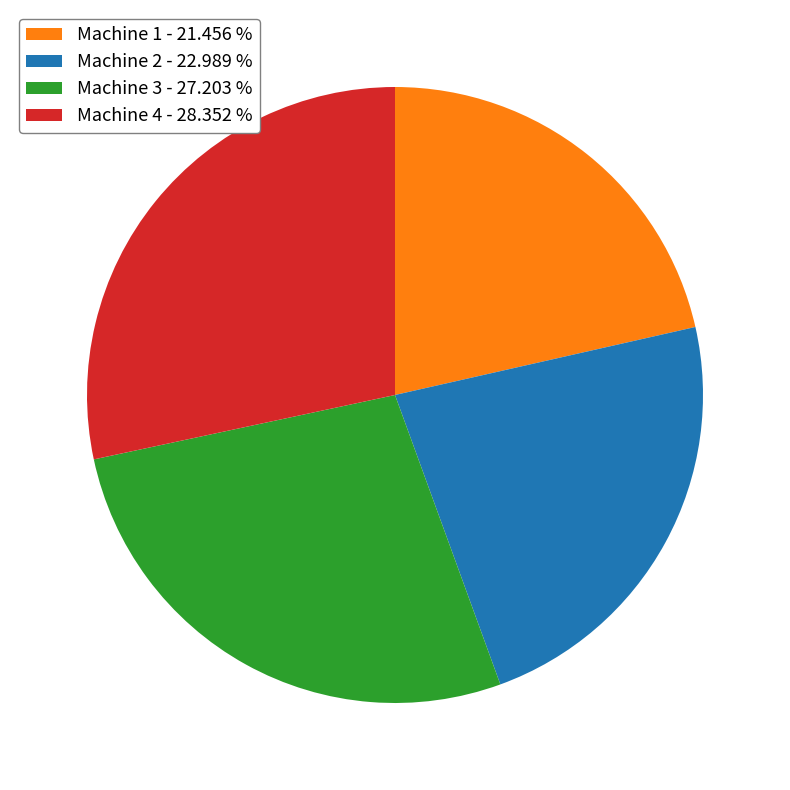

How many slices are in this pie chart?

4